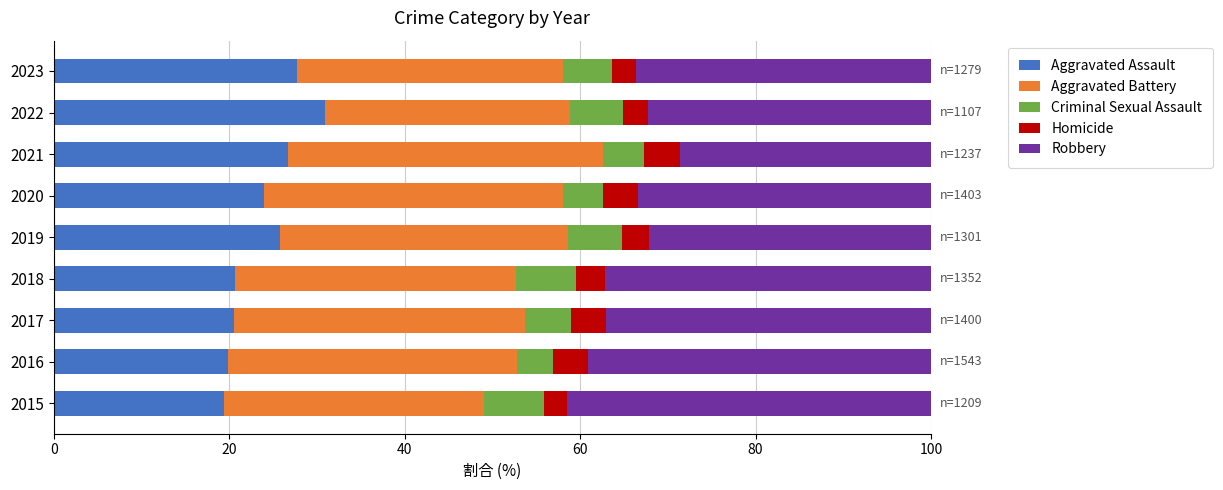

What is the average value of the Aggravated Assault series?

24.0